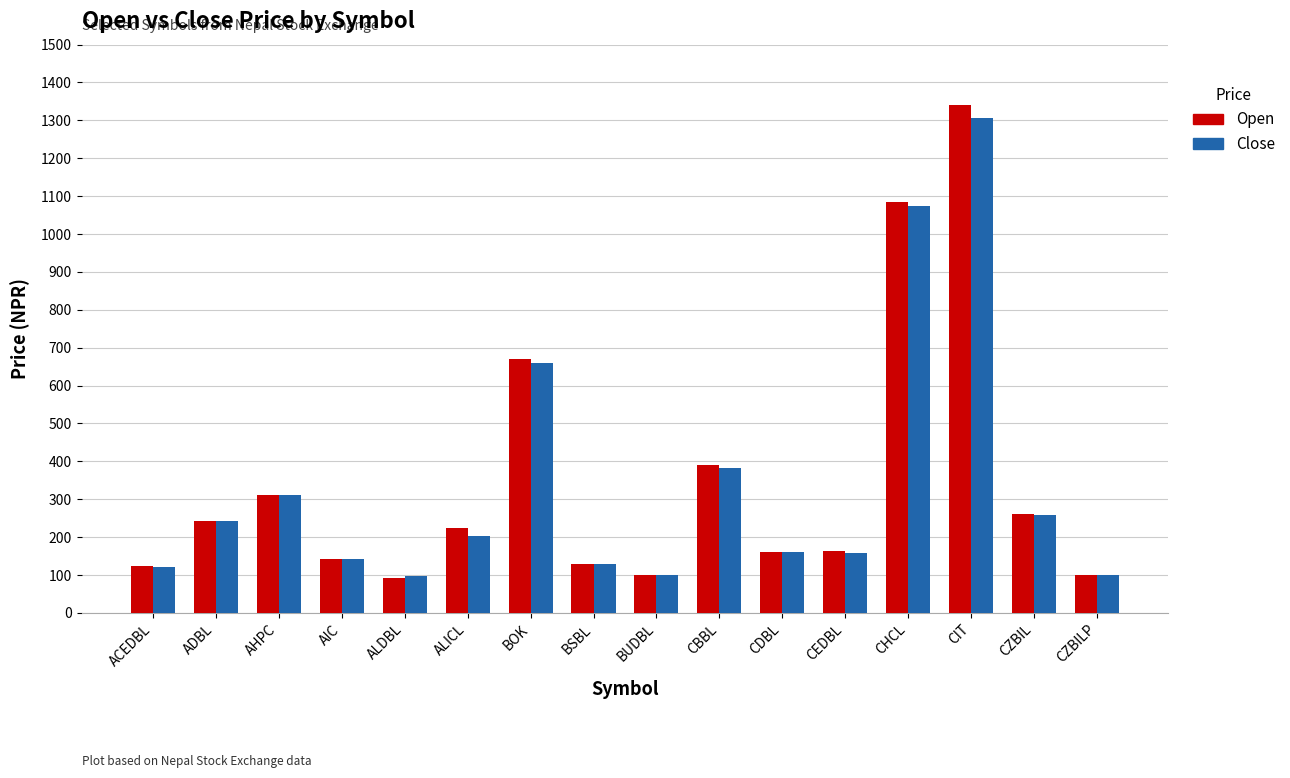

Which series has the widest spread of values?

Open